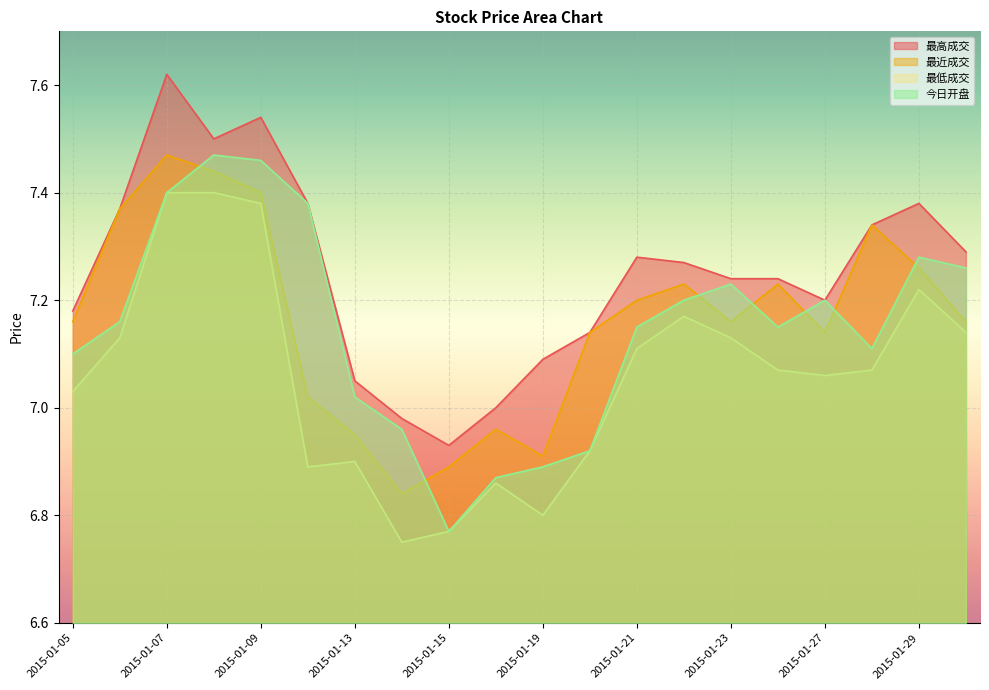

At which label does 最高成交 first exceed 7?

2015-01-05